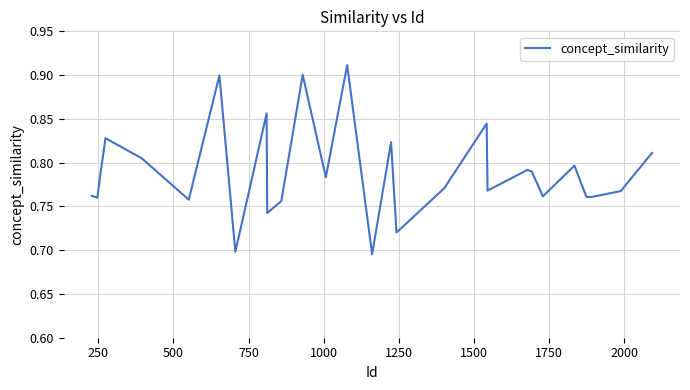

Count the values in the range 0 to 1.

40